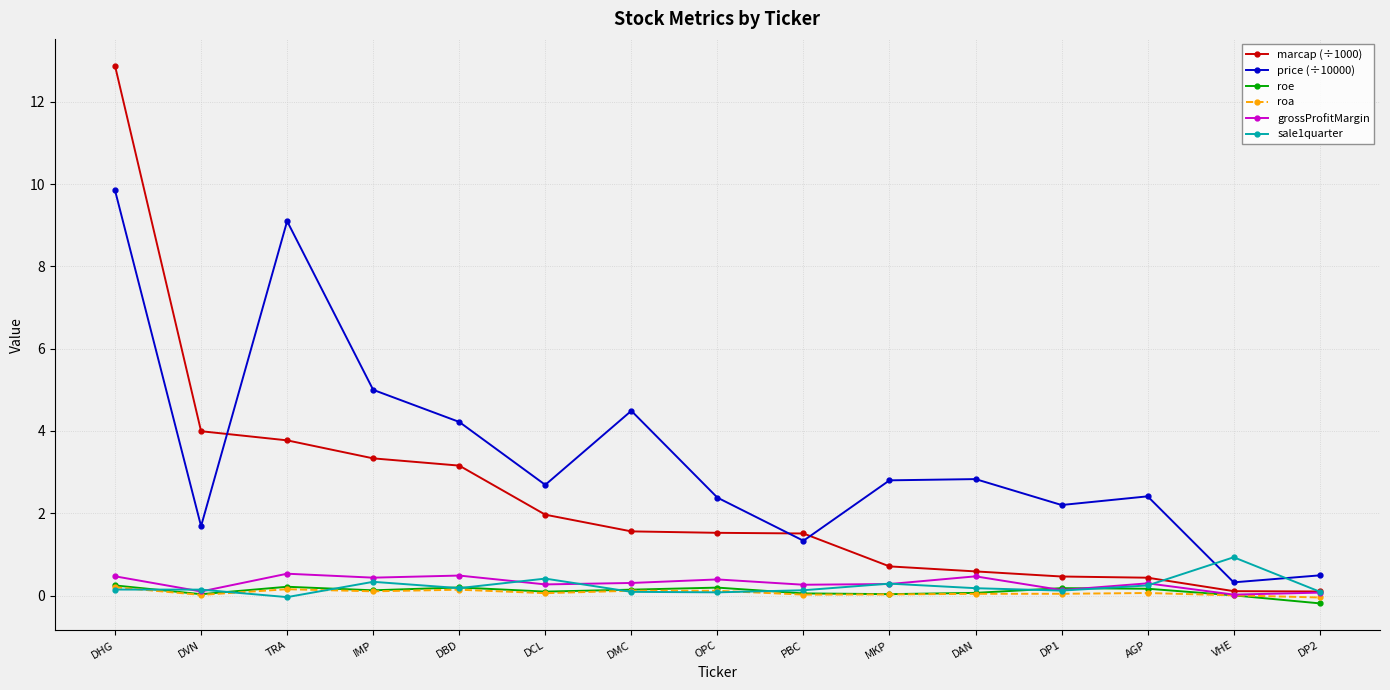

True or false: price (÷10000) has more than 0 points higher than both neighbors.

True